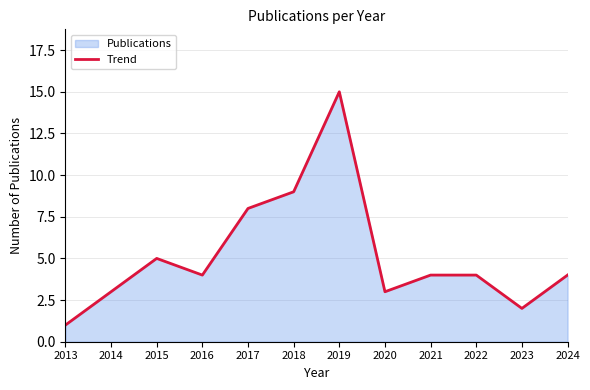

At which category does the data reach its first local peak?

2015